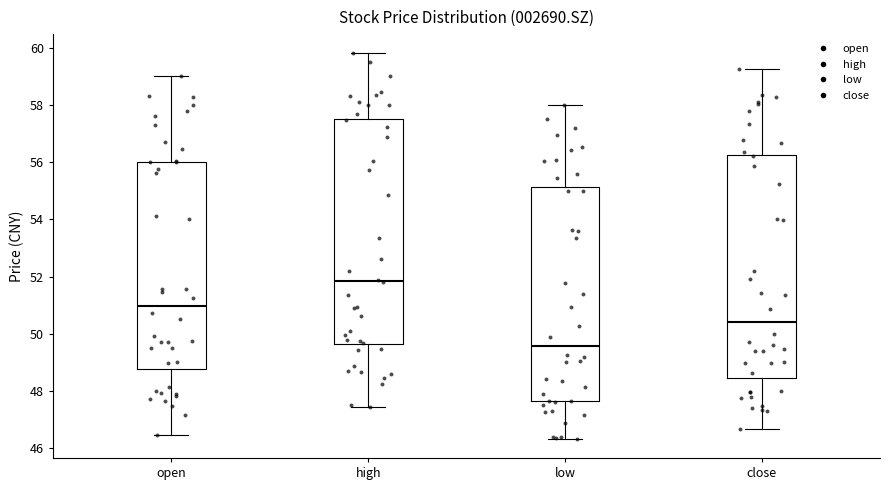

Where is the lower edge of the box for close on the y-axis? The values are not printed on the chart, so give them approximately, as read against the axis.

48.4